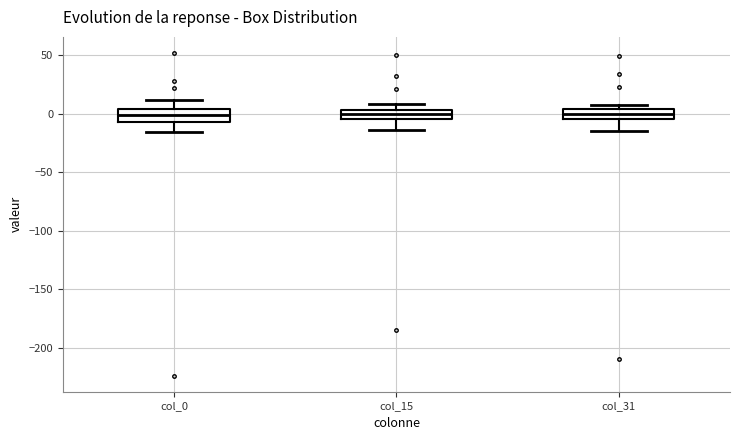

Where does the lower whisker of the box for col_0 end on the y-axis? The values are not printed on the chart, so give them approximately, as read against the axis.

-15